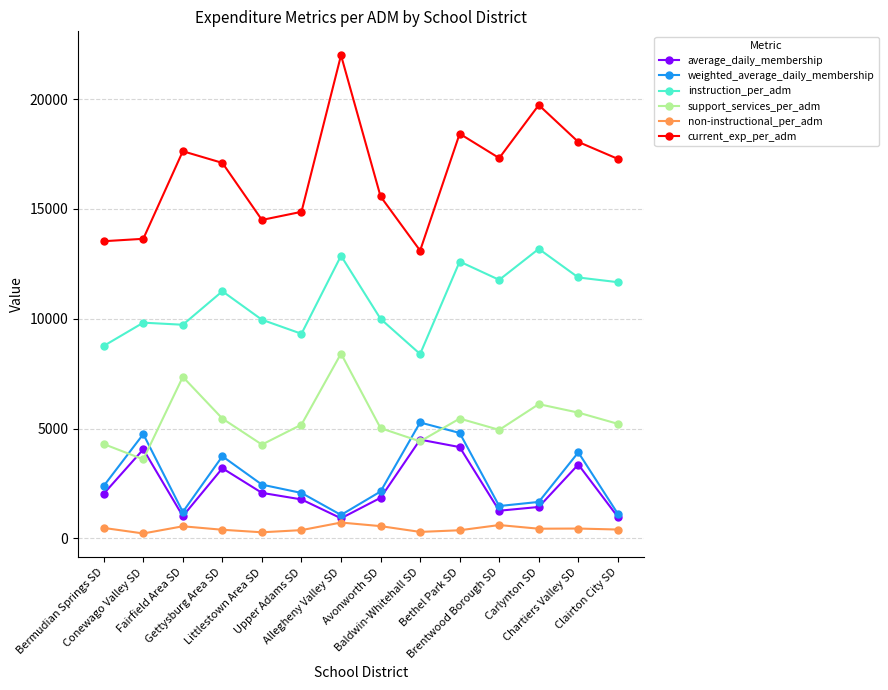

Between Gettysburg Area SD and Upper Adams SD, which series saw the biggest shift?

current_exp_per_adm